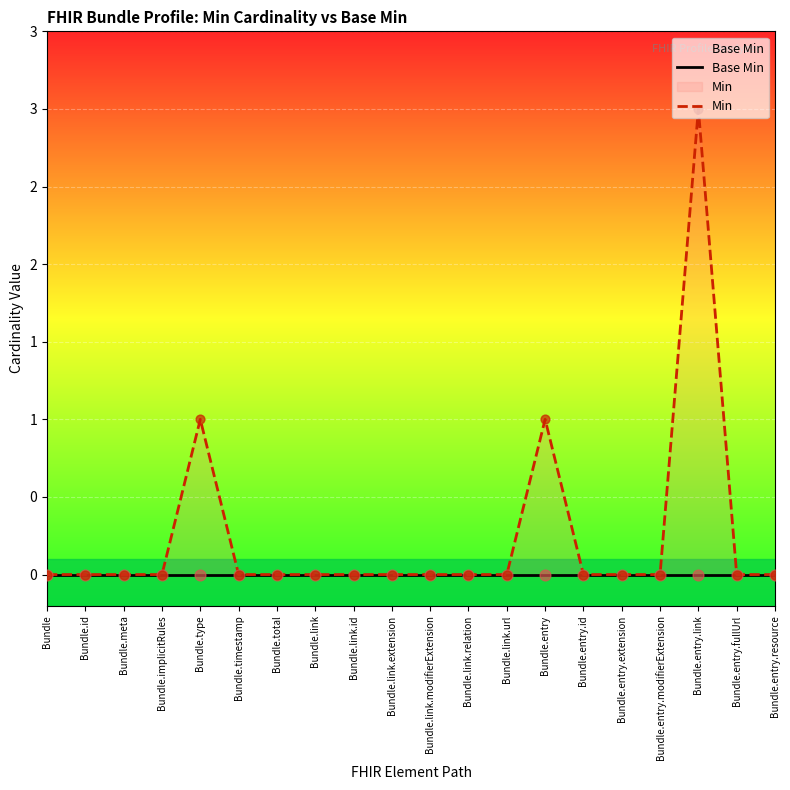

Which series reaches the maximum Y coordinate?

Min